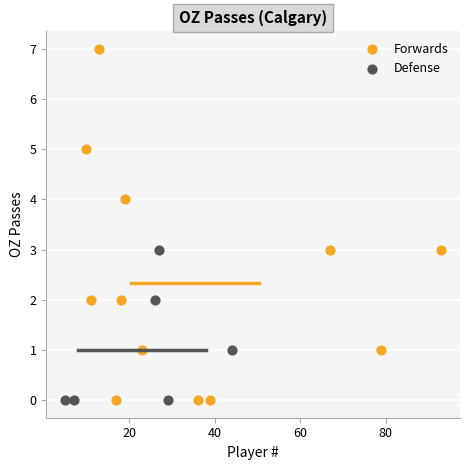

Which series contains the highest Y value?

Forwards